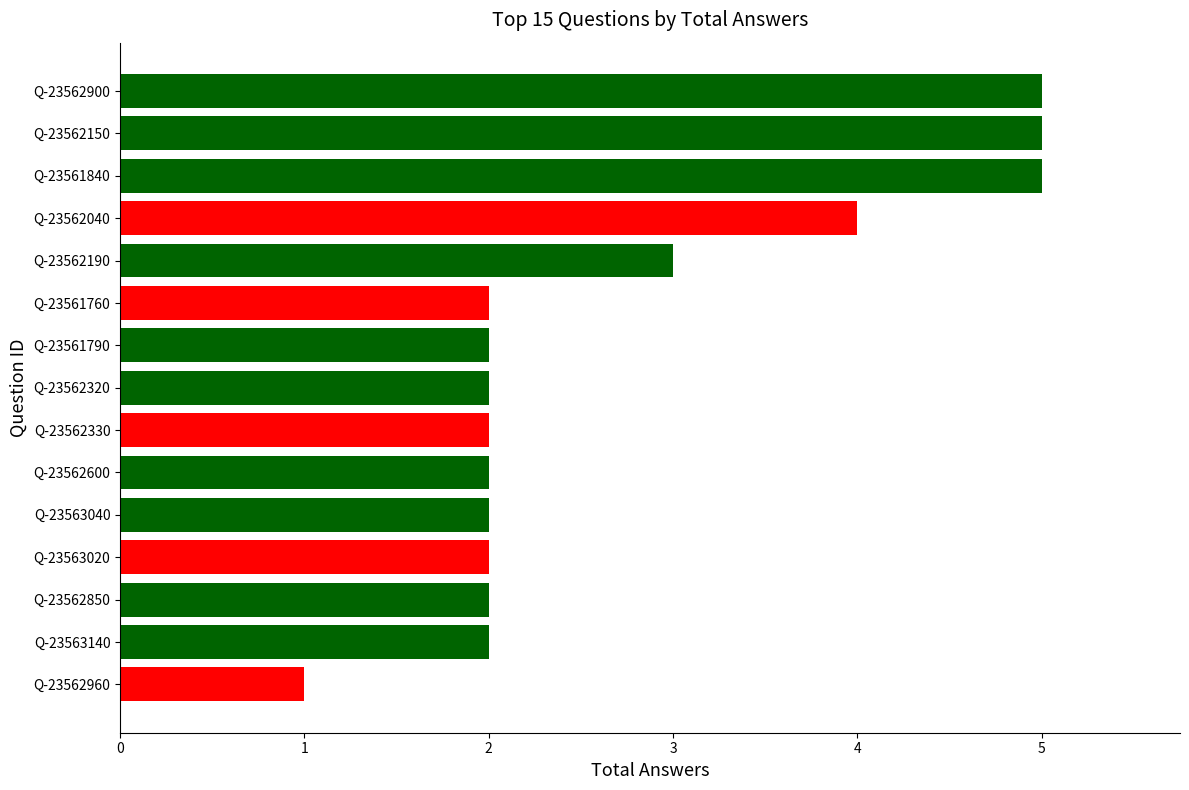

How many distinct data groups are displayed?

1